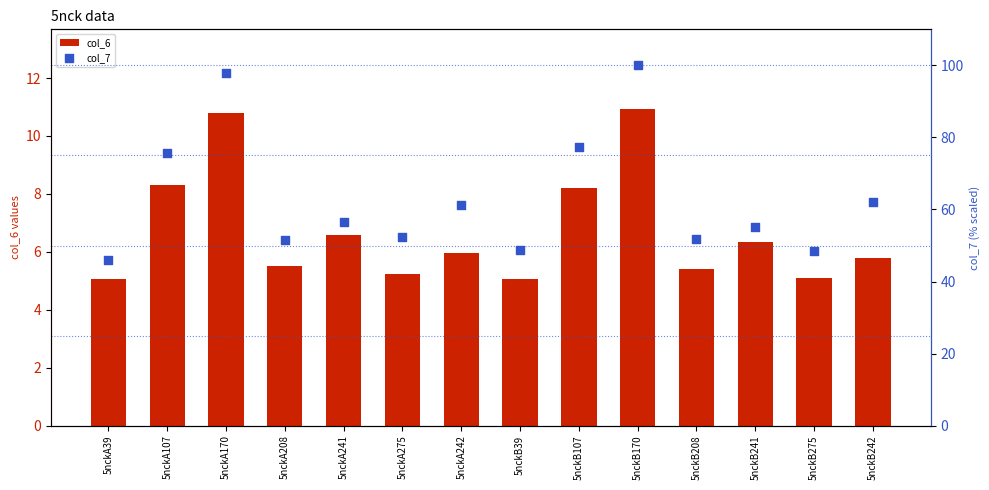

Which series has the largest Y range (max minus min)?

col_7